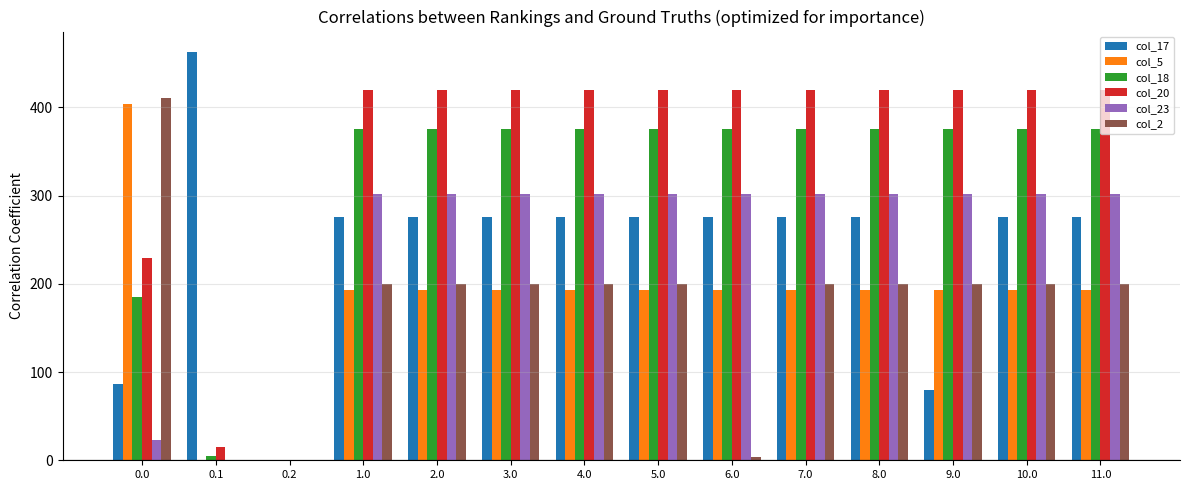

True or false: col_2 has a value of 152.9 at 0.0.

False